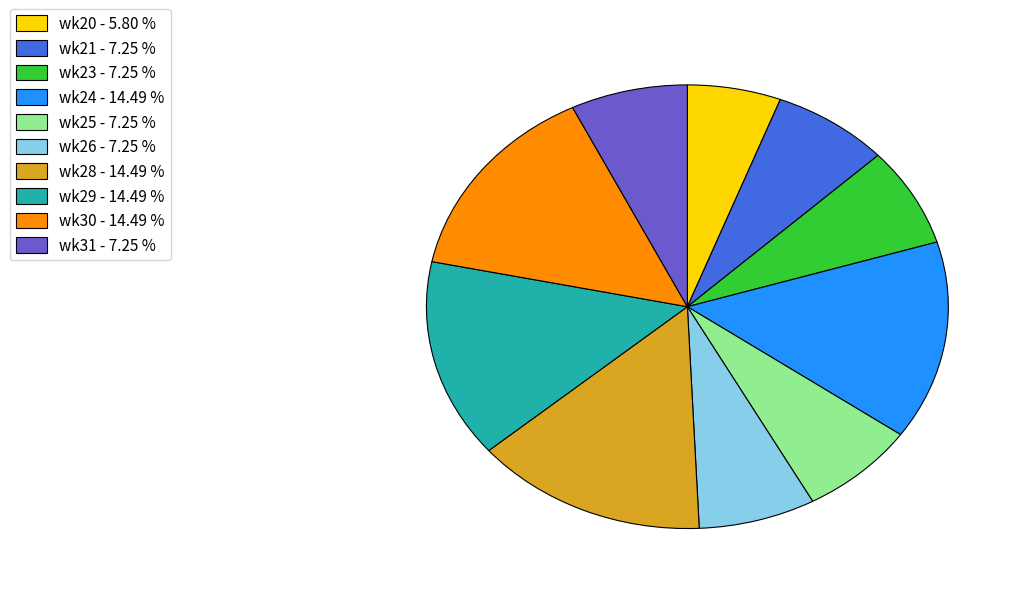

Is there a majority slice in this chart?

No